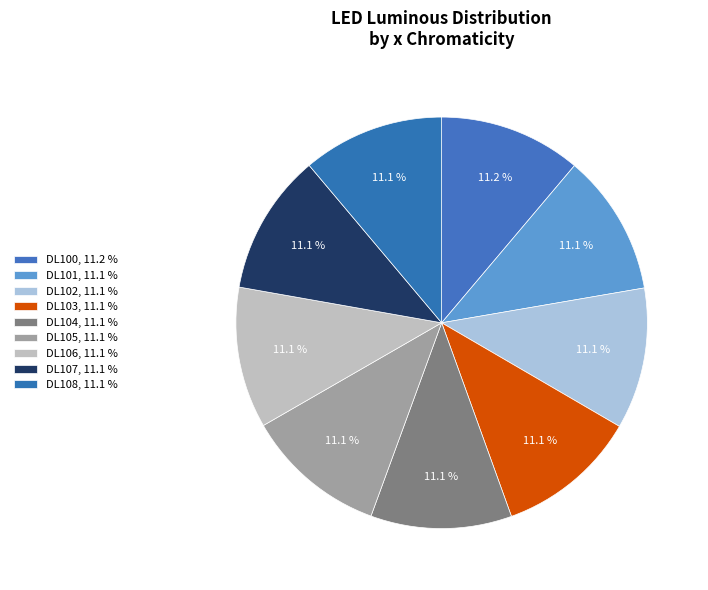

Rank the categories by value from lowest to highest.

DL107, DL104, DL103, DL106, DL105, DL102, DL101, DL108, DL100